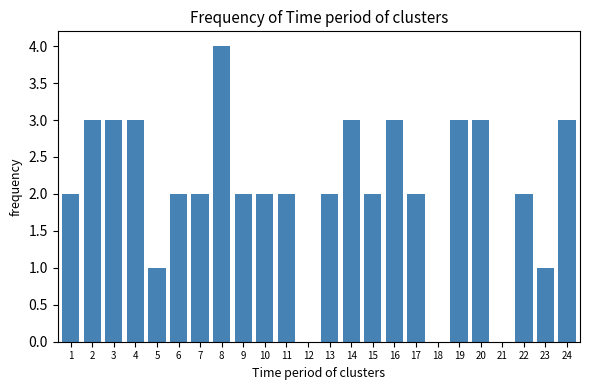

Reading left to right, what are all the values shown in this chart?

1=2	2=3	3=3	4=3	5=1	6=2	7=2	8=4	9=2	10=2	11=2	12=0	13=2	14=3	15=2	16=3	17=2	18=0	19=3	20=3	21=0	22=2	23=1	24=3